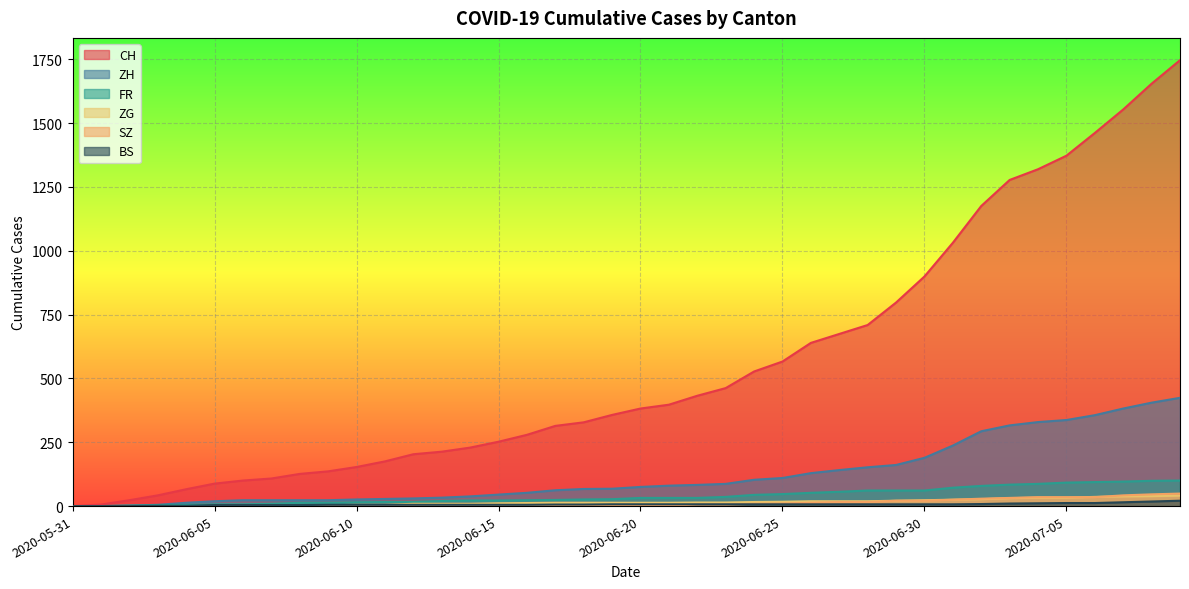

Which category has the lowest value in the ZG series?

2020-05-31